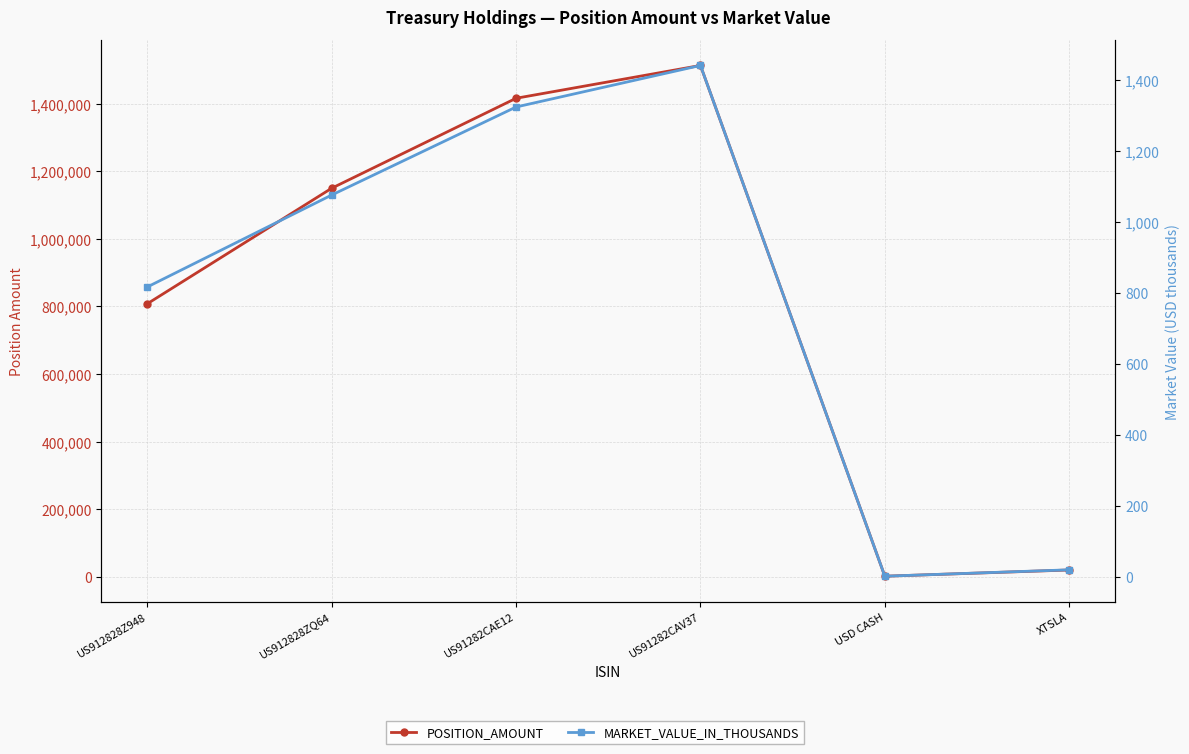

Rank the series at US912828ZQ64 from lowest to highest value.

MARKET_VALUE_IN_THOUSANDS, POSITION_AMOUNT